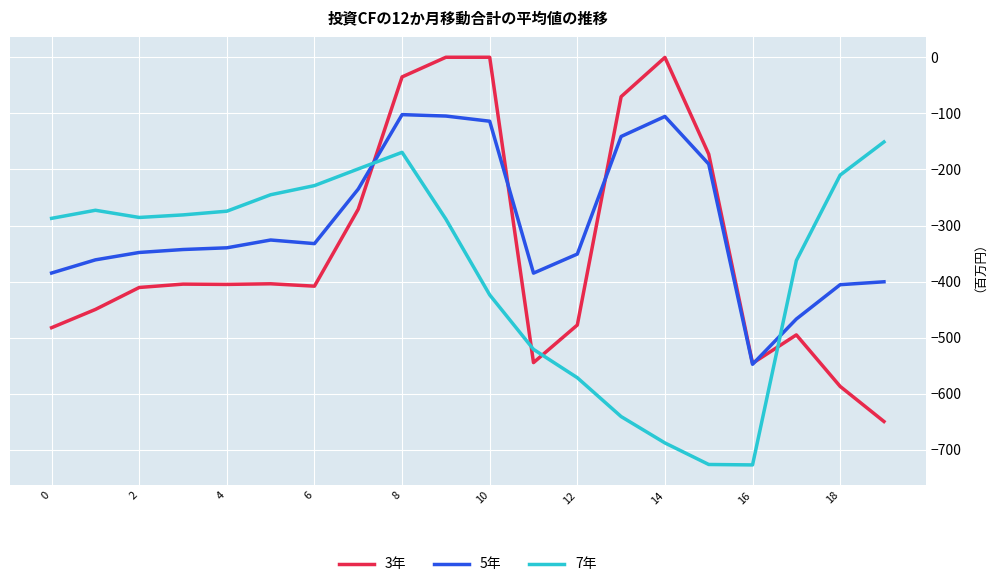

List the series in order of their peak value, lowest first.

7年, 5年, 3年